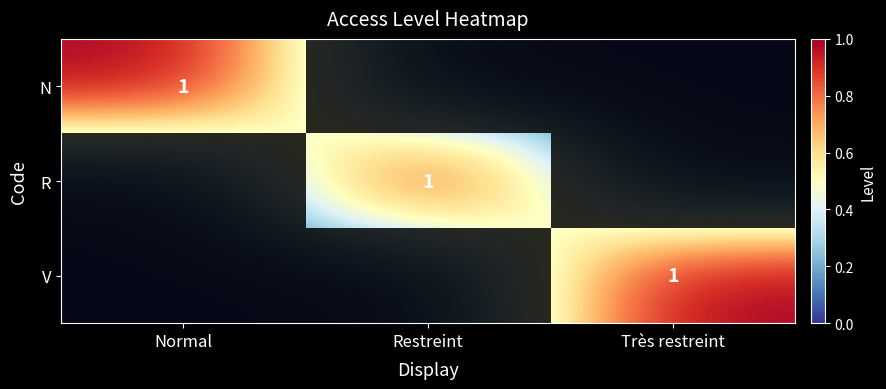

True or false: R has a value of 1 at Restreint.

True